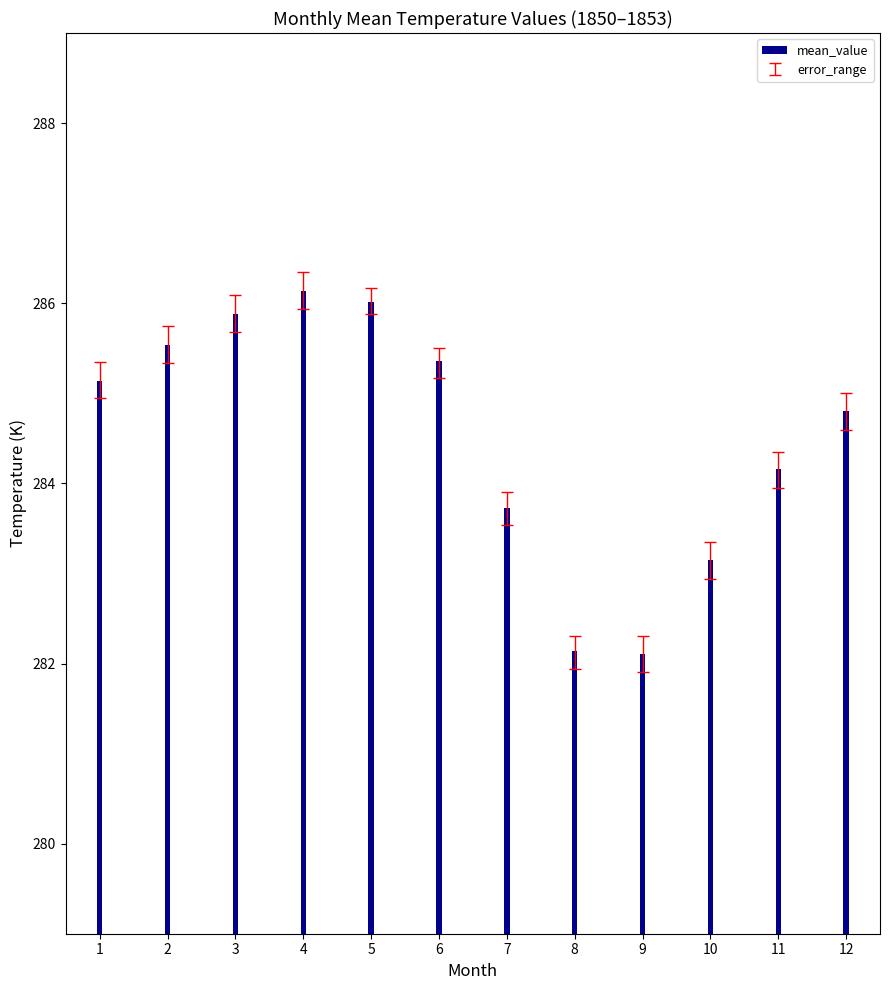

What is the change in value from 2 to 11?

-1.4